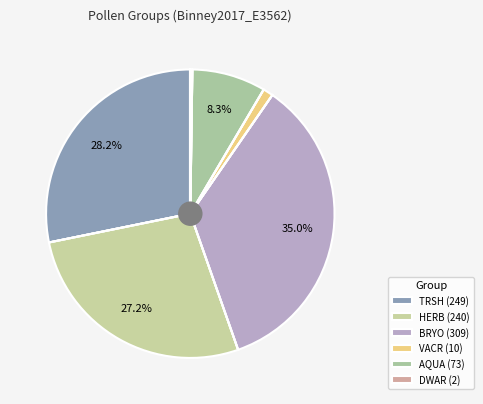

Do TRSH and DWAR together represent more than half of the pie?

No